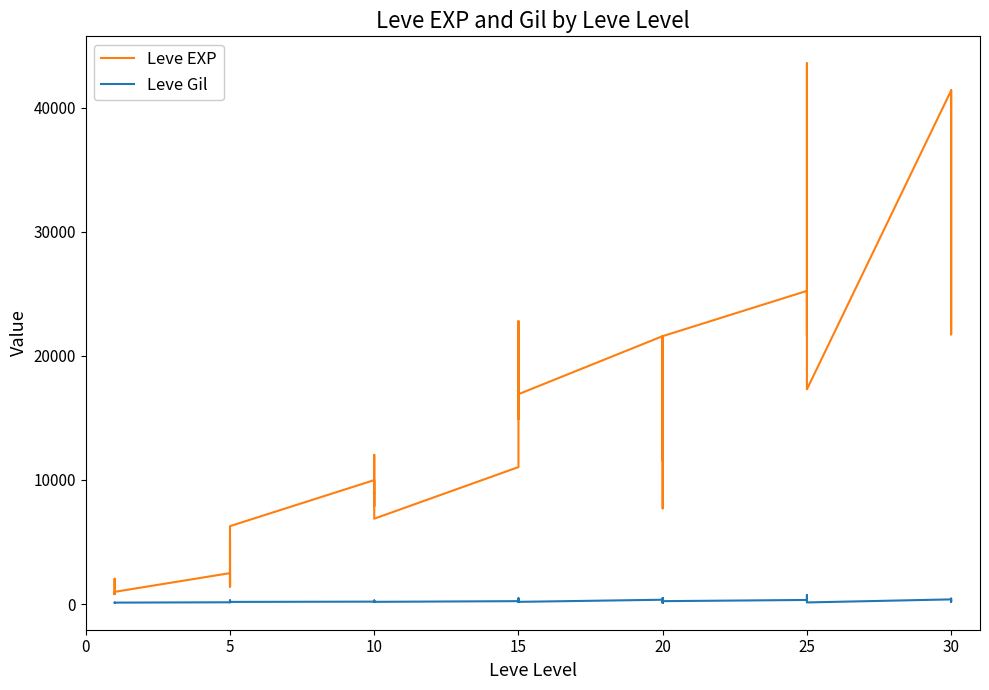

What is the value of the Leve Gil point at the 31st from the left?

139